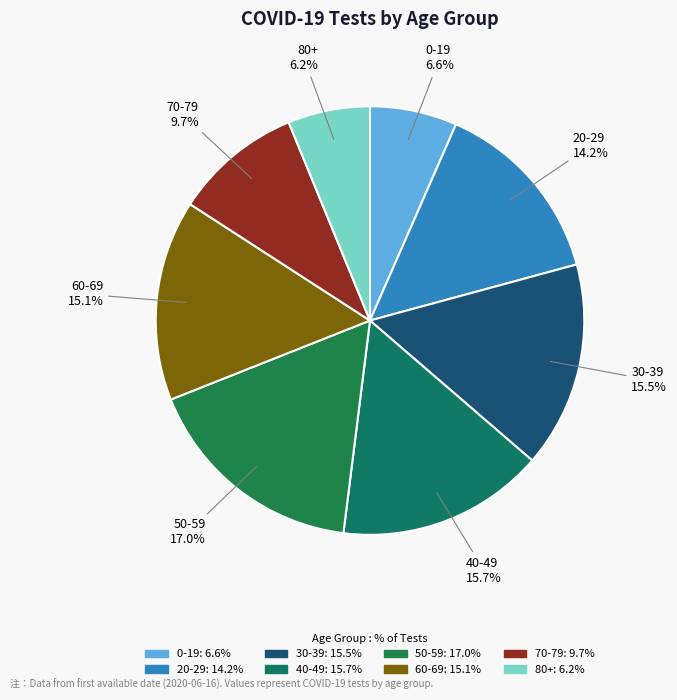

To the nearest percent, what is the average slice percentage?

12%